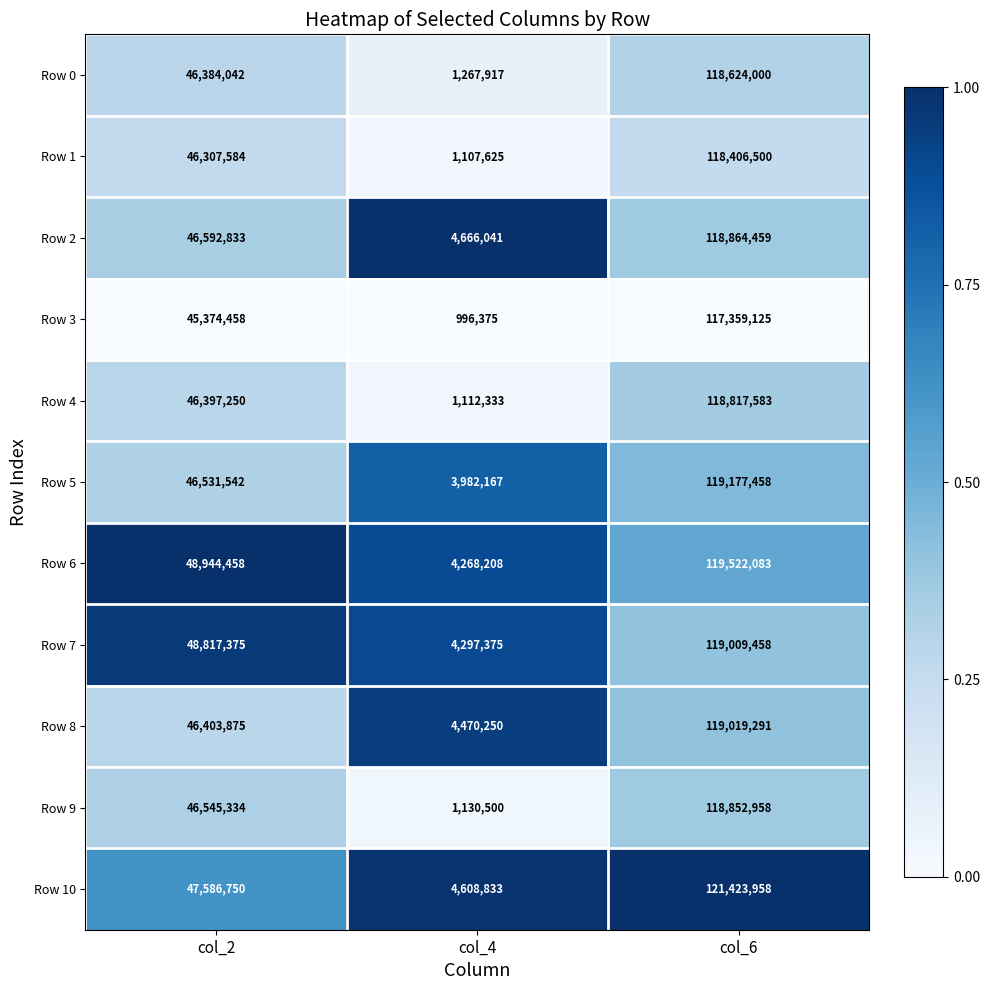

What is the difference between the Row 4 values at col_6 and col_4?

117705250